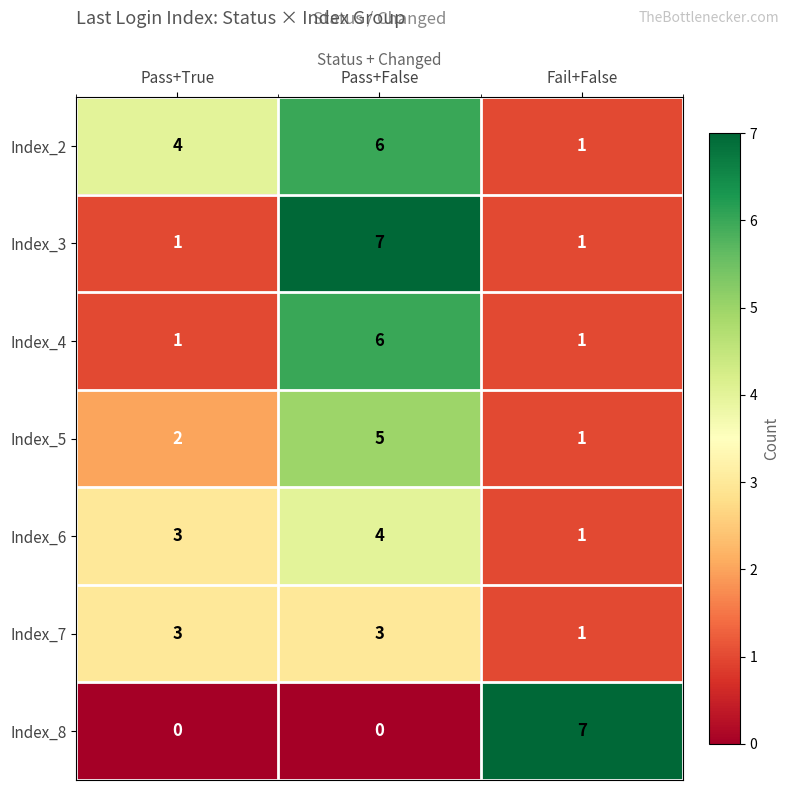

Between Pass+True and Pass+False, which series saw the biggest shift?

Index_3